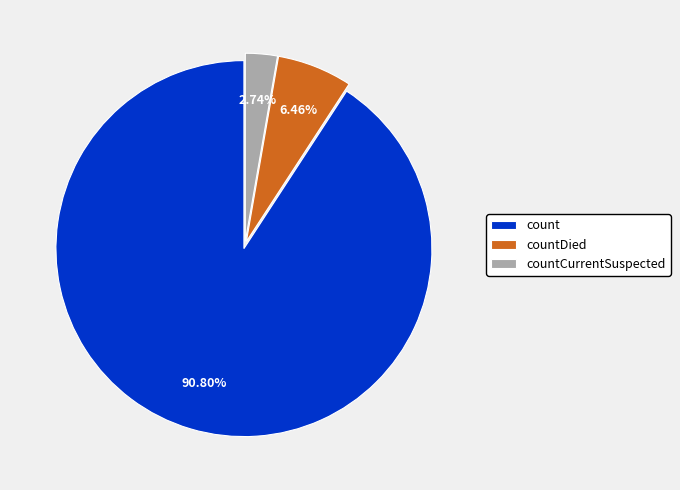

Is there any slice that represents more than half of the pie?

Yes